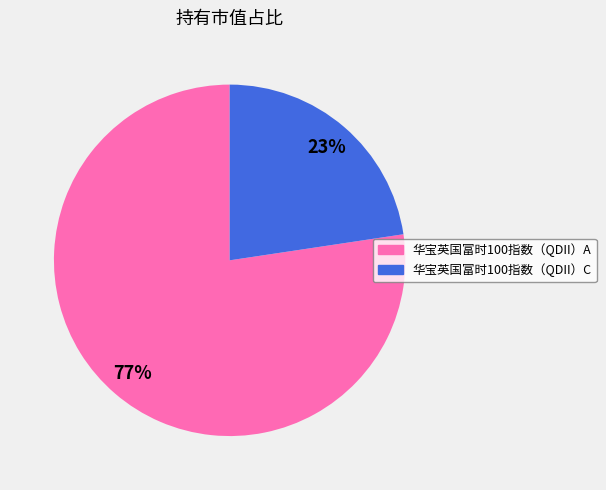

To the nearest percent, what portion does 华宝英国富时100指数（QDII）A represent?

77%